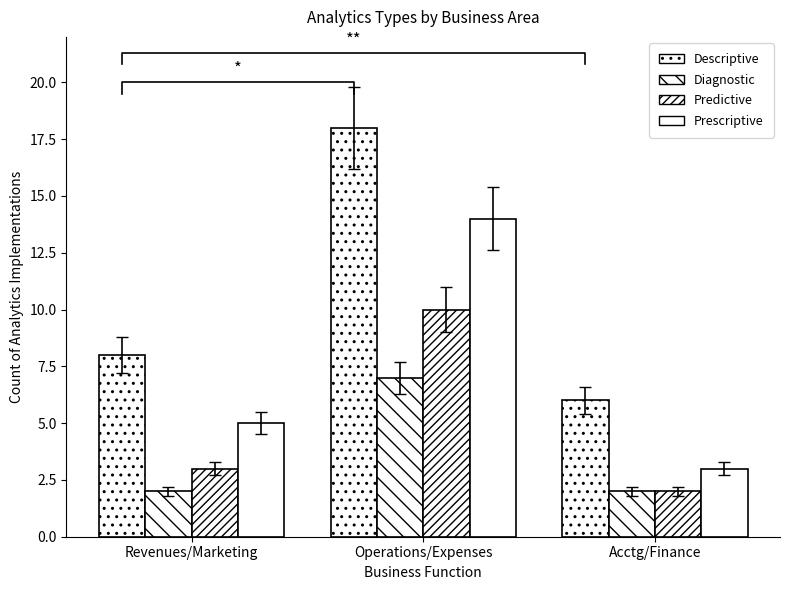

What is the difference between the Diagnostic values at Acctg/Finance and Operations/Expenses?

5